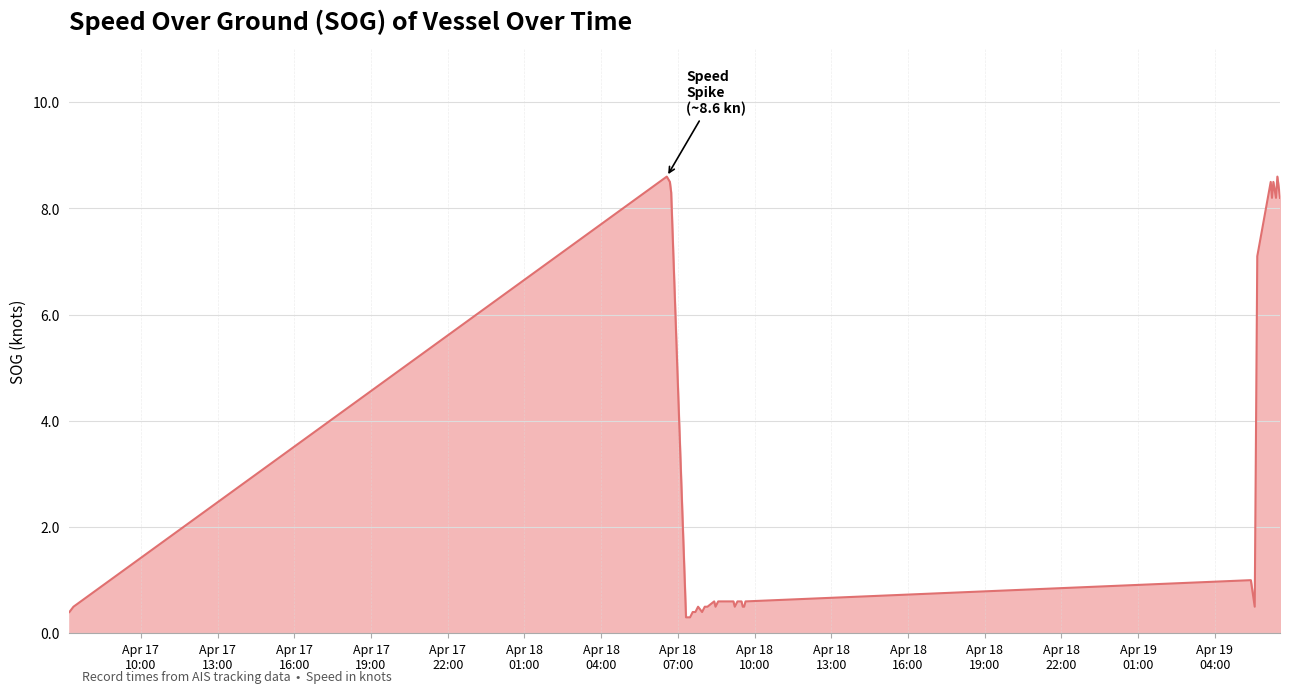

What is the smallest value displayed?

0.3